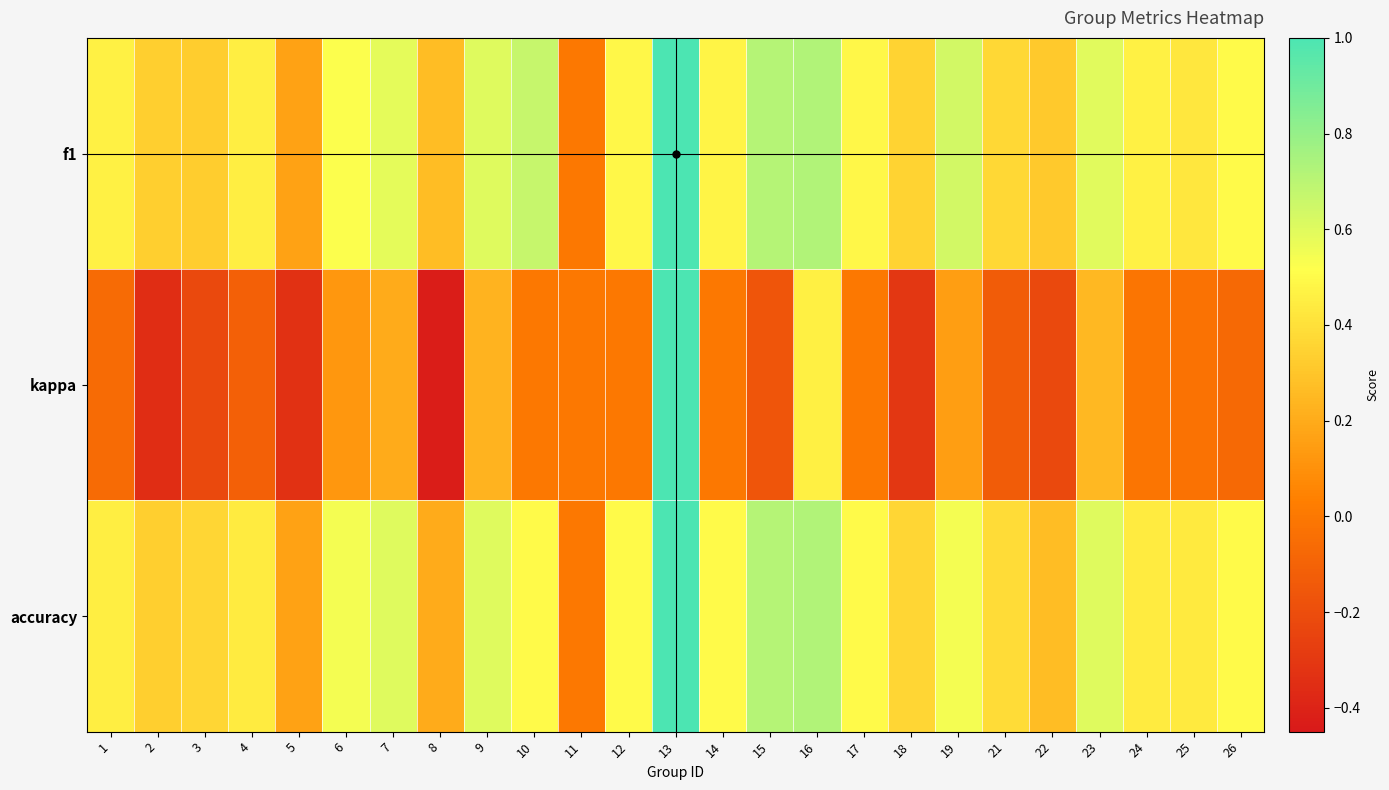

What is the minimum value shown in the chart?

-0.4